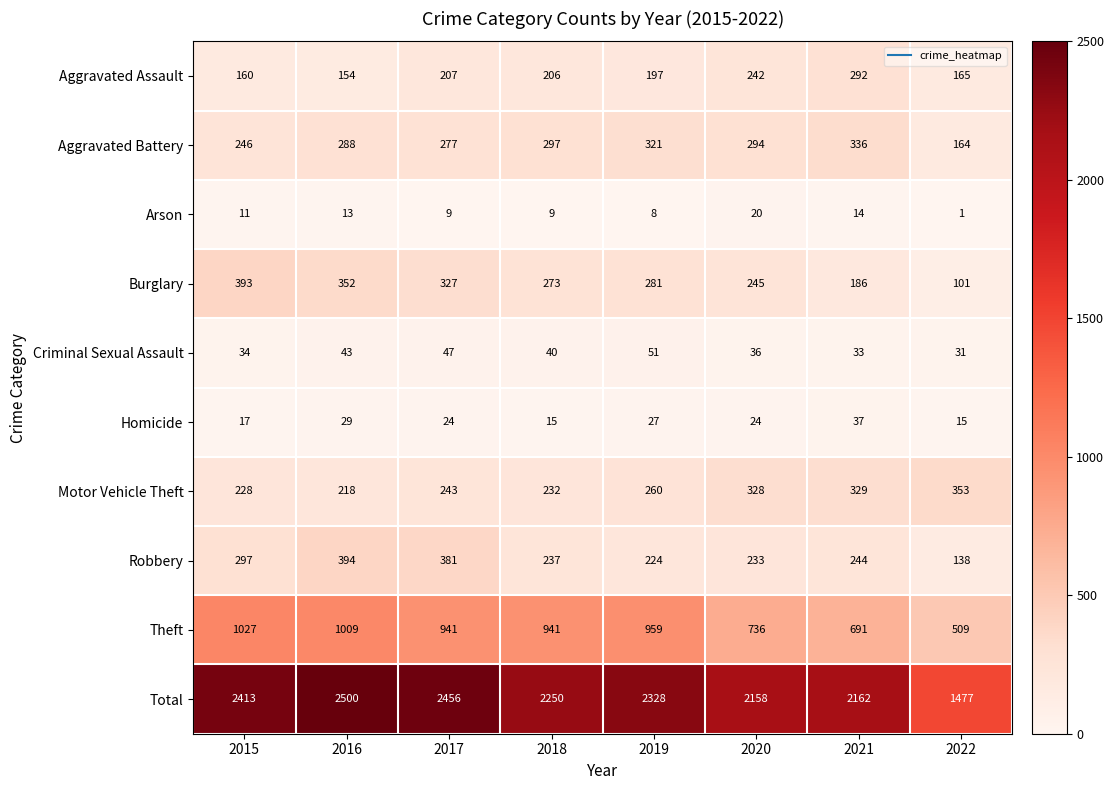

Between 2015 and 2021, which series saw the biggest shift?

Theft